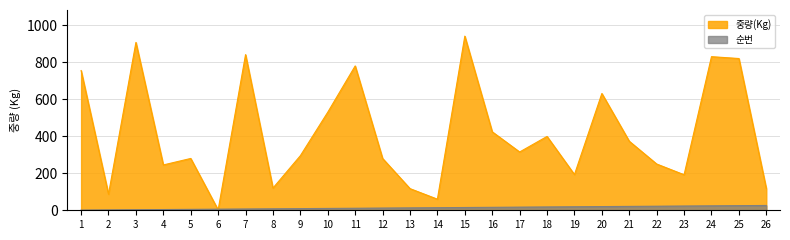

Which series has the largest range (max minus min)?

중량(Kg)